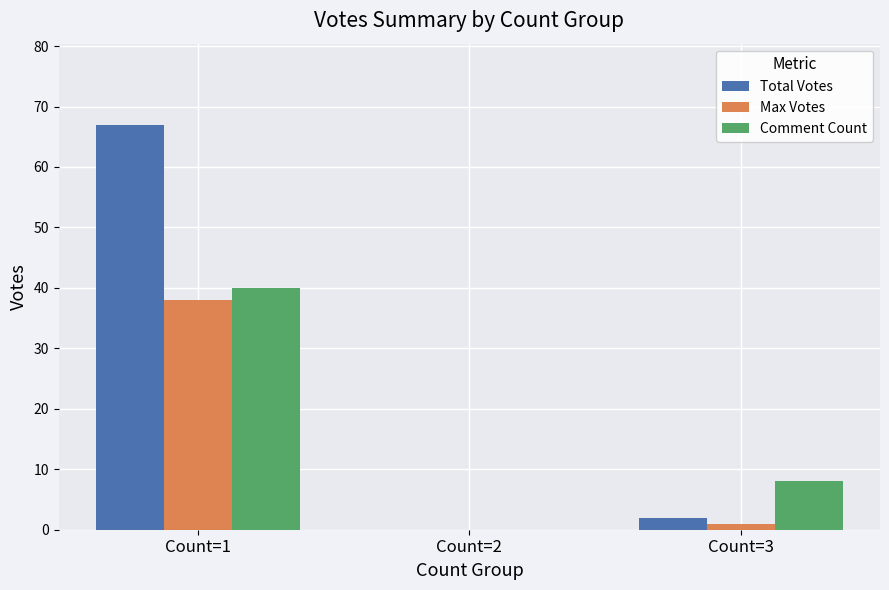

What is the spread (max minus min) of values at Count=1?

29